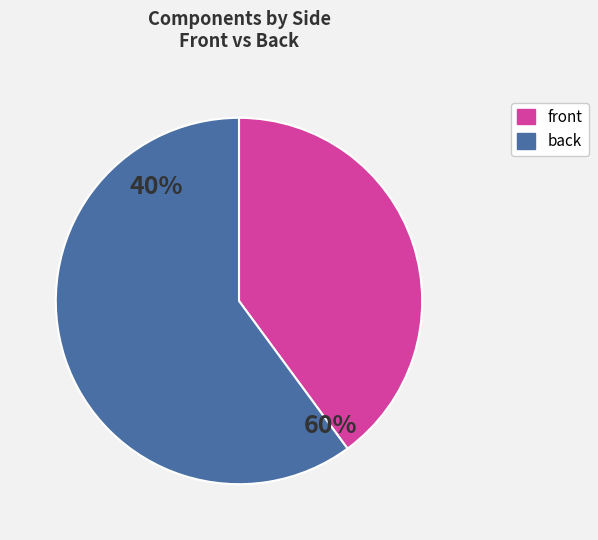

The 2 slice represents 1% of the pie. True or false?

False